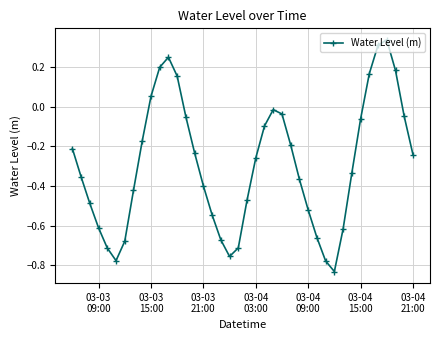

What is the difference between the second highest and second lowest values?

1.1